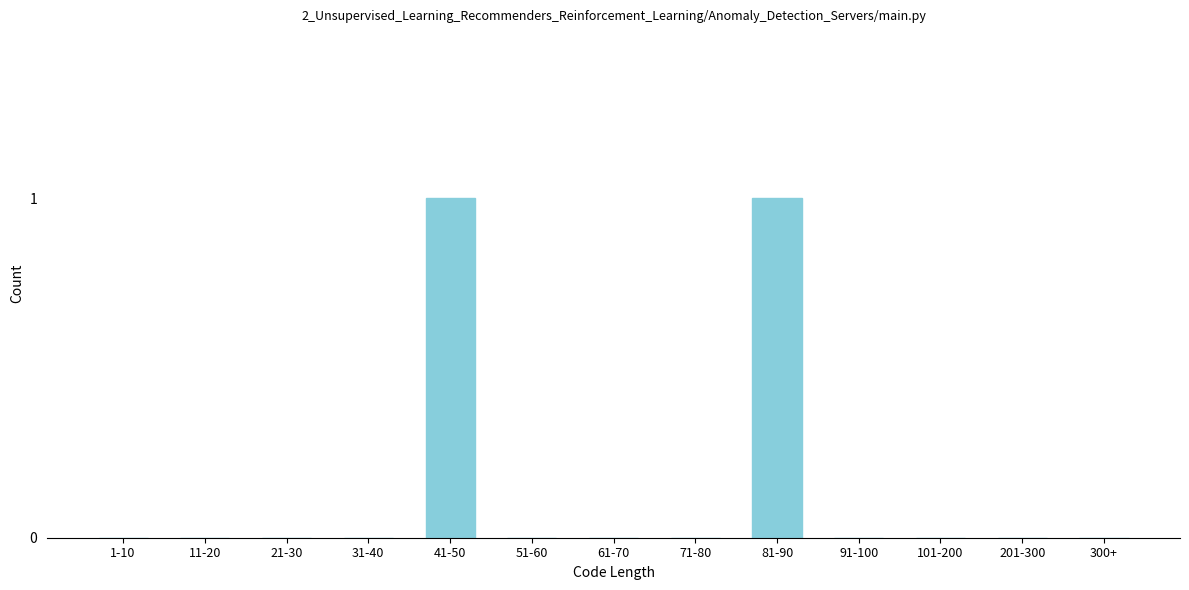

Reading right to left, extract all data points from this chart.

300+=0	201-300=0	101-200=0	91-100=0	81-90=1	71-80=0	61-70=0	51-60=0	41-50=1	31-40=0	21-30=0	11-20=0	1-10=0